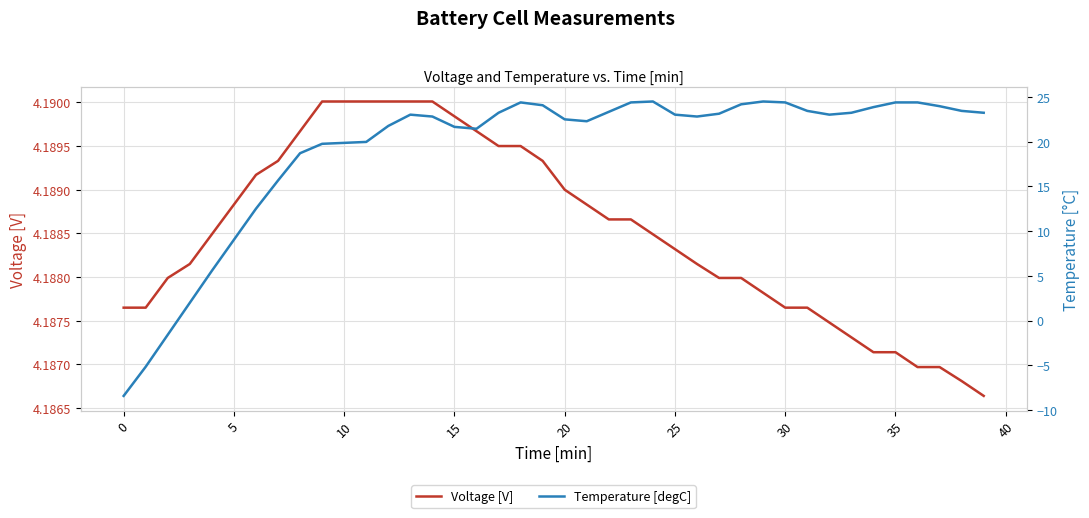

At which label does Voltage [V] reach its minimum?

39